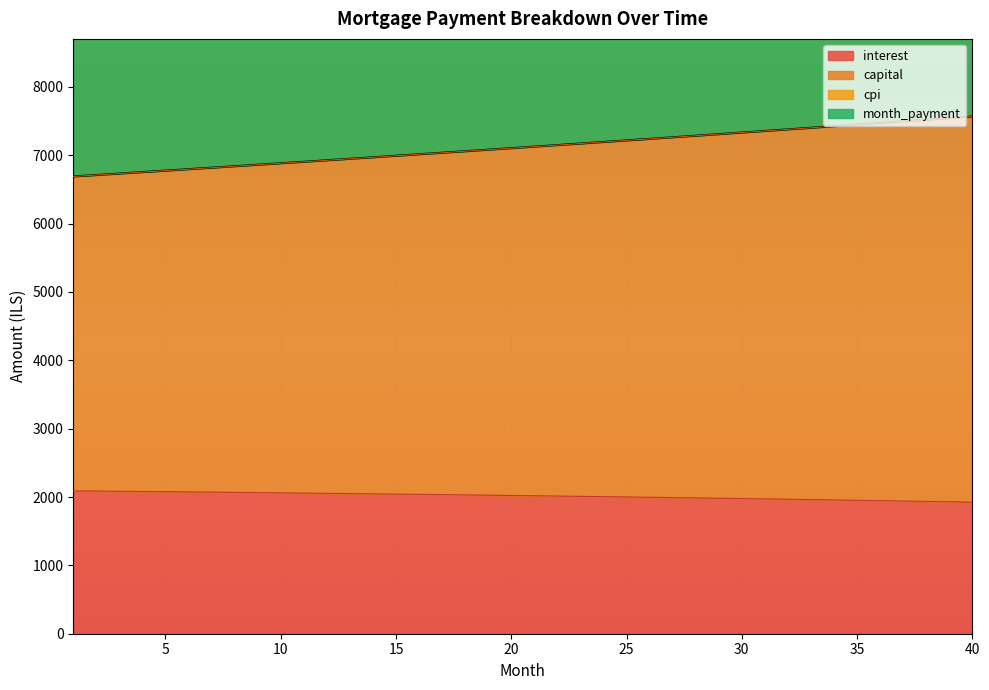

What is the approximate value of month_payment at 24?

10224.8